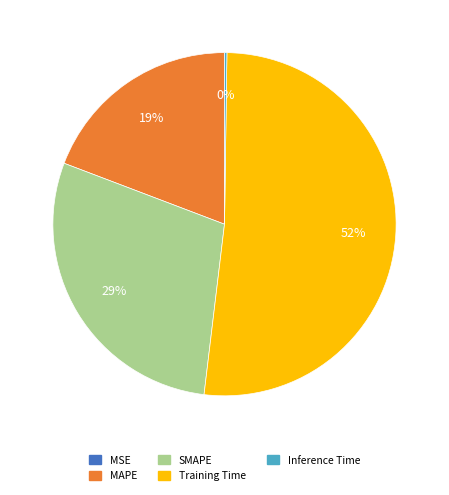

To the nearest percent, what percentage of the pie is SMAPE?

29%